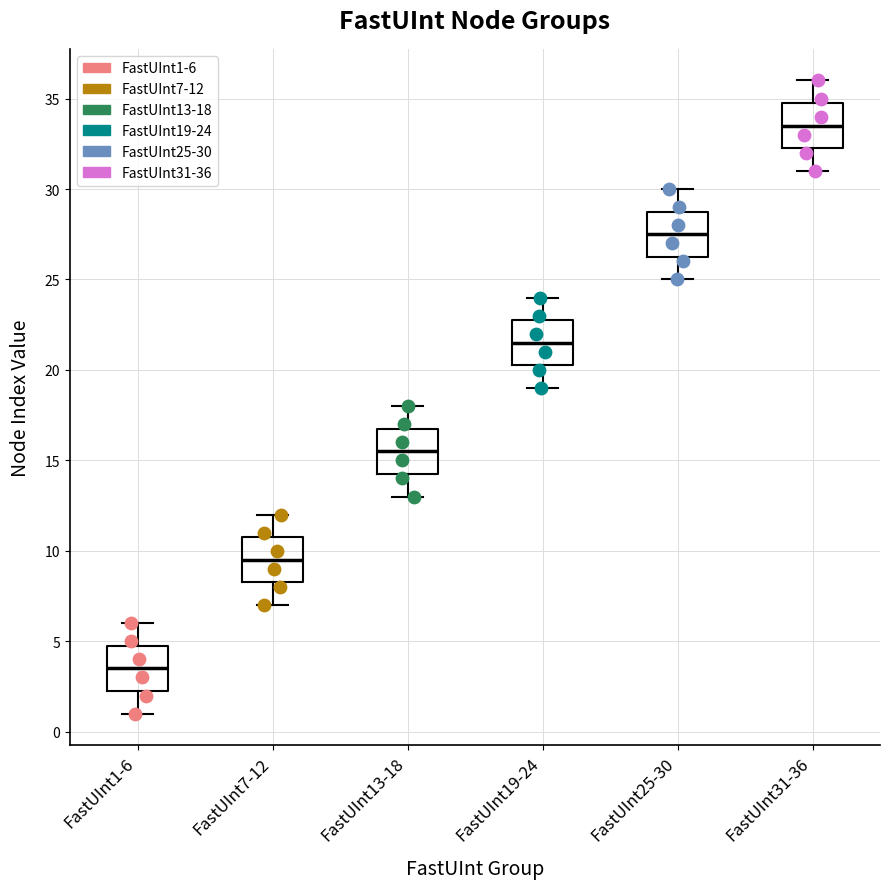

Where does the upper whisker of the box for FastUInt13-18 end on the y-axis? The values are not printed on the chart, so give them approximately, as read against the axis.

18.0